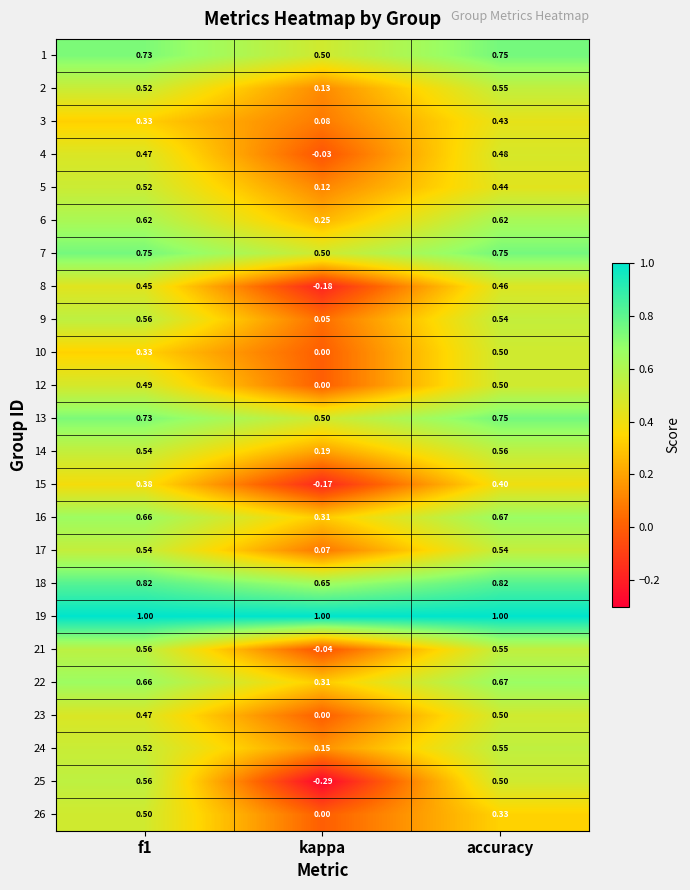

Where is 14 nearest to the value 0?

kappa